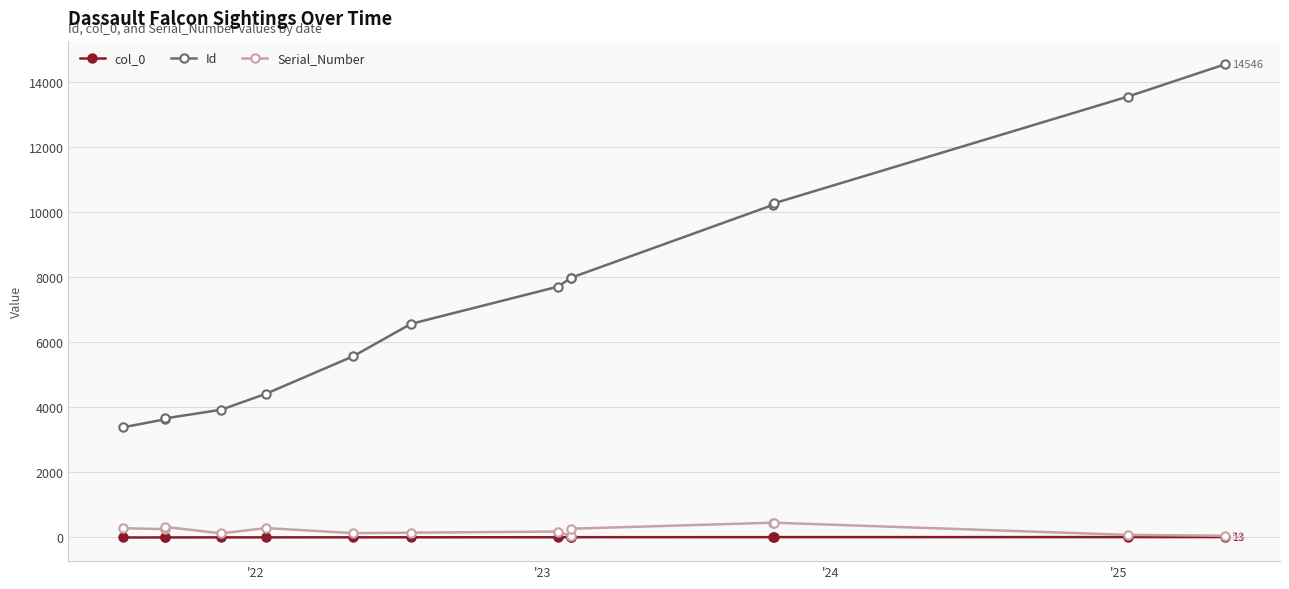

True or false: col_0 has a value of 5 at 13.

False